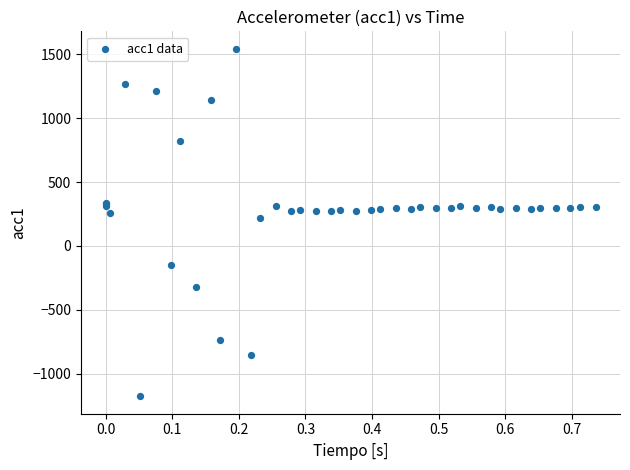

What Y value in the scatter plot is closest to 183?

219